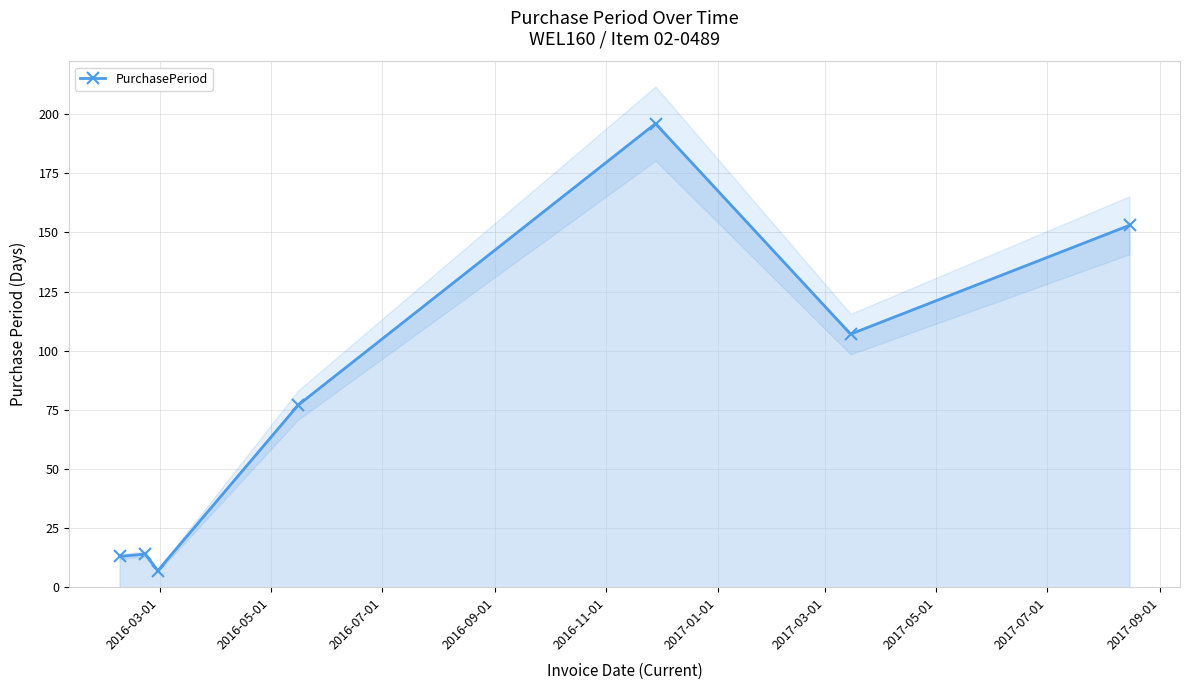

In PurchasePeriod, how many points are lower than both neighbors (excluding endpoints)?

2